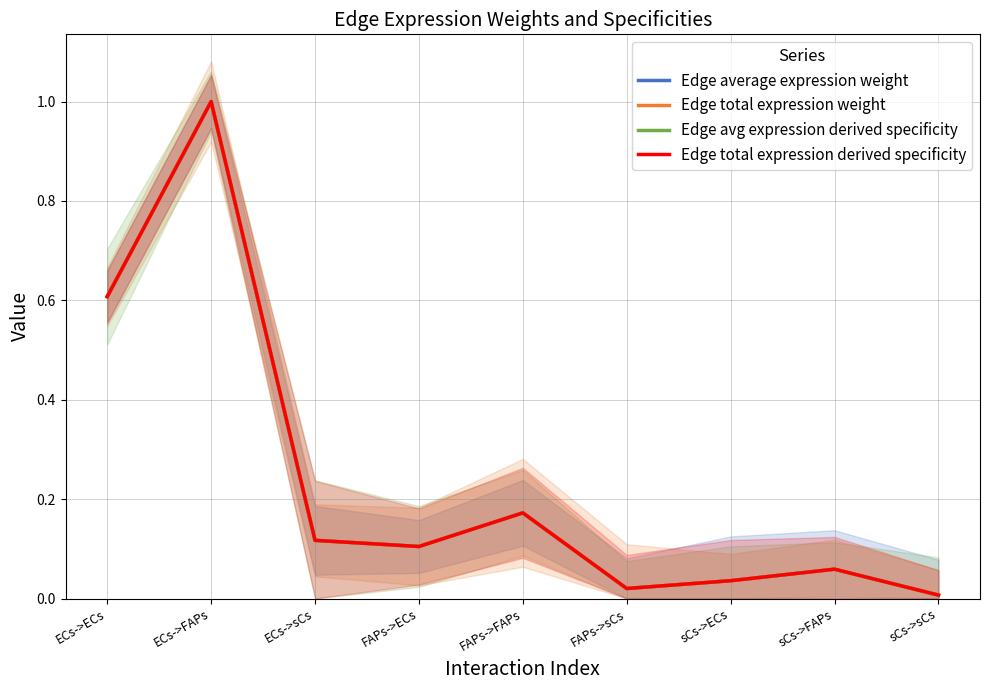

Reading right to left, list all the values displayed in this chart.

Edge average expression weight: sCs->sCs=0.0	sCs->FAPs=0.1	sCs->ECs=0.0	FAPs->sCs=0.0	FAPs->FAPs=0.2	FAPs->ECs=0.1	ECs->sCs=0.1	ECs->FAPs=1.0	ECs->ECs=0.6
Edge total expression weight: sCs->sCs=0.0	sCs->FAPs=0.1	sCs->ECs=0.0	FAPs->sCs=0.0	FAPs->FAPs=0.2	FAPs->ECs=0.1	ECs->sCs=0.1	ECs->FAPs=1.0	ECs->ECs=0.6
Edge avg expression derived specificity: sCs->sCs=0.0	sCs->FAPs=0.1	sCs->ECs=0.0	FAPs->sCs=0.0	FAPs->FAPs=0.2	FAPs->ECs=0.1	ECs->sCs=0.1	ECs->FAPs=1.0	ECs->ECs=0.6
Edge total expression derived specificity: sCs->sCs=0.0	sCs->FAPs=0.1	sCs->ECs=0.0	FAPs->sCs=0.0	FAPs->FAPs=0.2	FAPs->ECs=0.1	ECs->sCs=0.1	ECs->FAPs=1.0	ECs->ECs=0.6